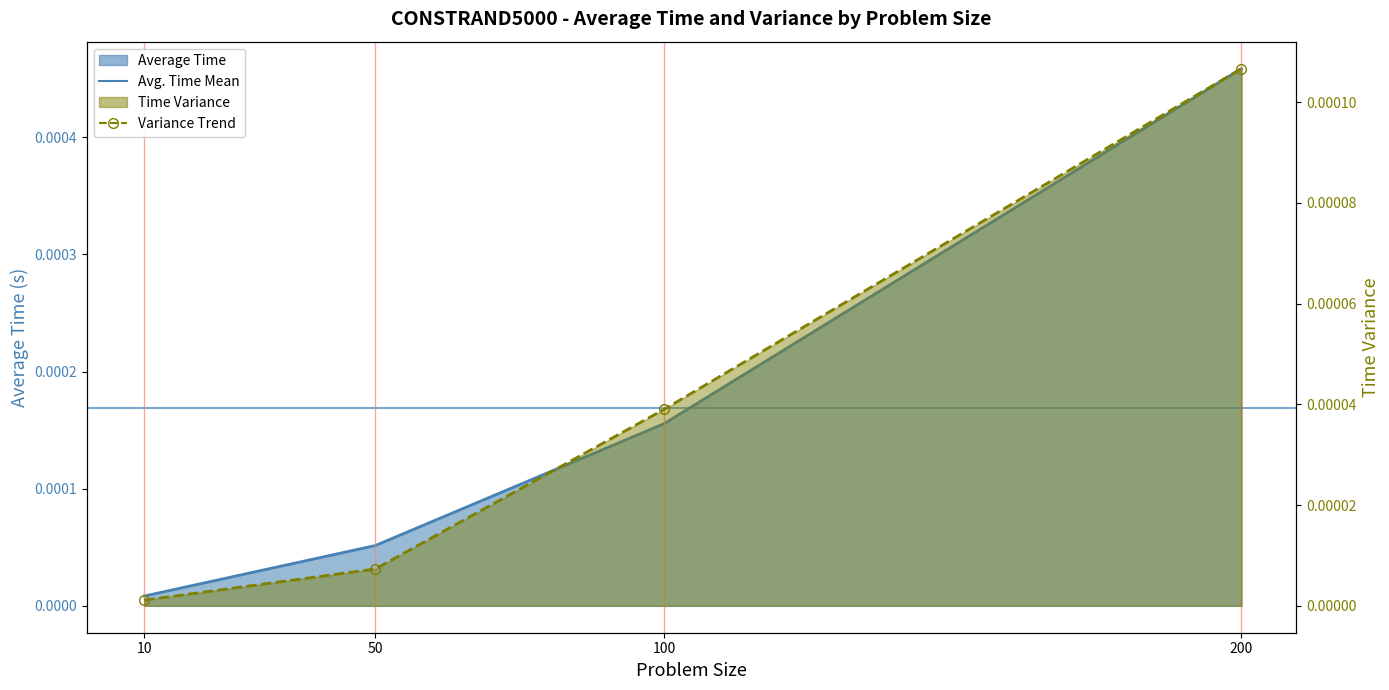

Is it true that Average Time equals 0.0 at 10?

True